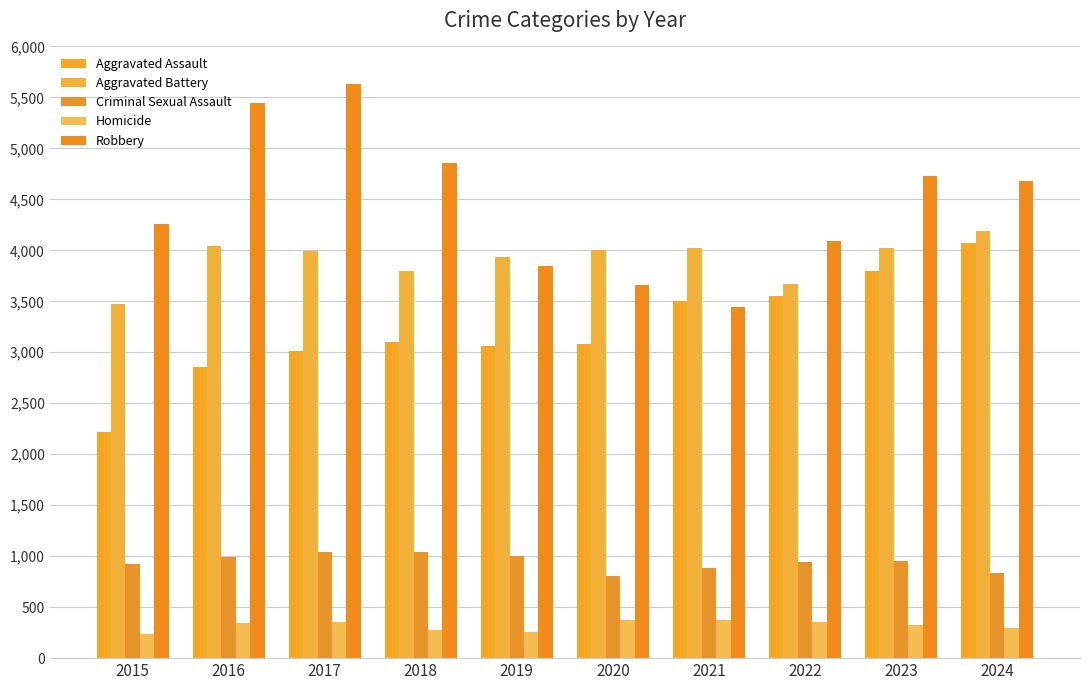

True or false: Homicide has a value of 297 at 2024.

True